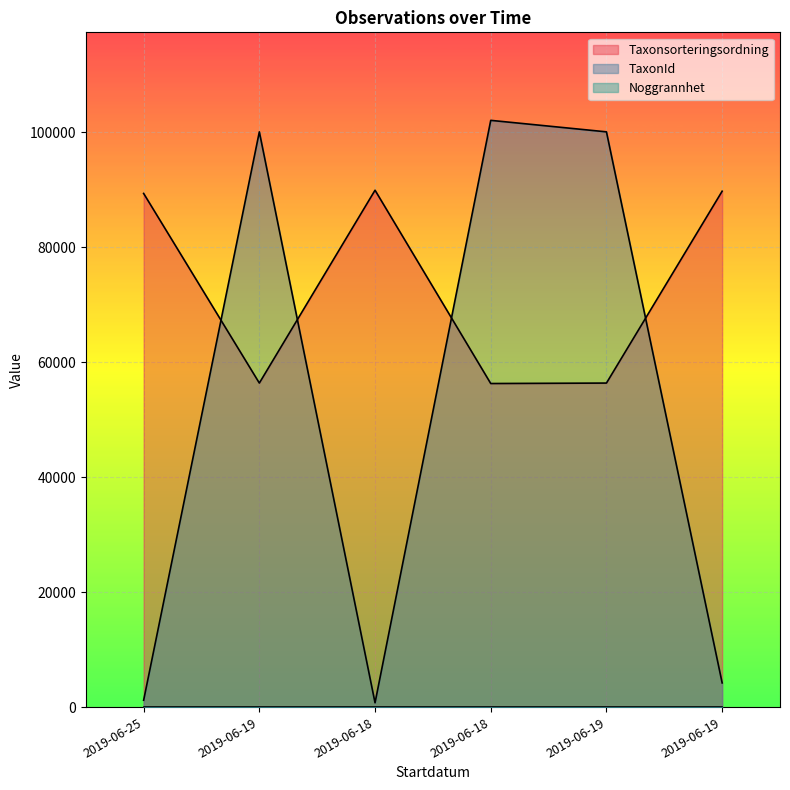

Reading left to right, extract all data points from this chart.

Taxonsorteringsordning: 89392	56395	89952	56315	56395	89780
TaxonId: 1202	100109	760	102110	100109	4217